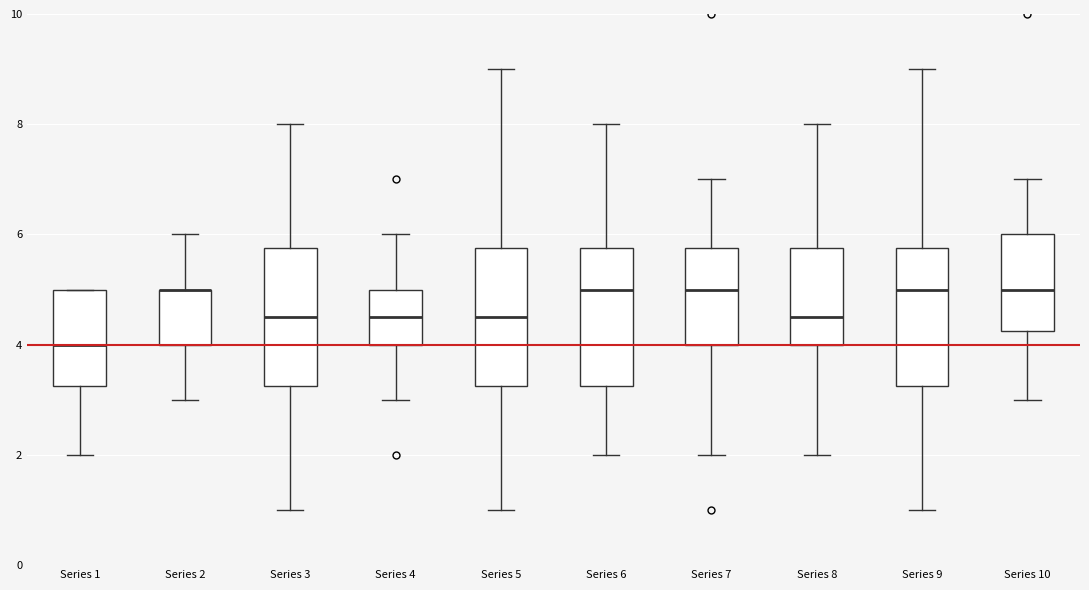

Reading left to right, read every box against the y-axis: the position of its median line, the range the box covers, and the ends of its whiskers. The values are not printed on the chart, so give them approximately, as read against the axis.

Series 1: median 4.0, box 3.2 to 5.0, whiskers 2.0 to 5.0
Series 2: median 5.0 (drawn on the box's upper edge), box 4.0 to 5.0, whiskers 3.0 to 6.0
Series 3: median 4.6, box 3.2 to 5.8, whiskers 1.0 to 8.0
Series 4: median 4.6, box 4.0 to 5.0, whiskers 3.0 to 6.0
Series 5: median 4.6, box 3.2 to 5.8, whiskers 1.0 to 9.0
Series 6: median 5.0, box 3.2 to 5.8, whiskers 2.0 to 8.0
Series 7: median 5.0, box 4.0 to 5.8, whiskers 2.0 to 7.0
Series 8: median 4.6, box 4.0 to 5.8, whiskers 2.0 to 8.0
Series 9: median 5.0, box 3.2 to 5.8, whiskers 1.0 to 9.0
Series 10: median 5.0, box 4.2 to 6.0, whiskers 3.0 to 7.0